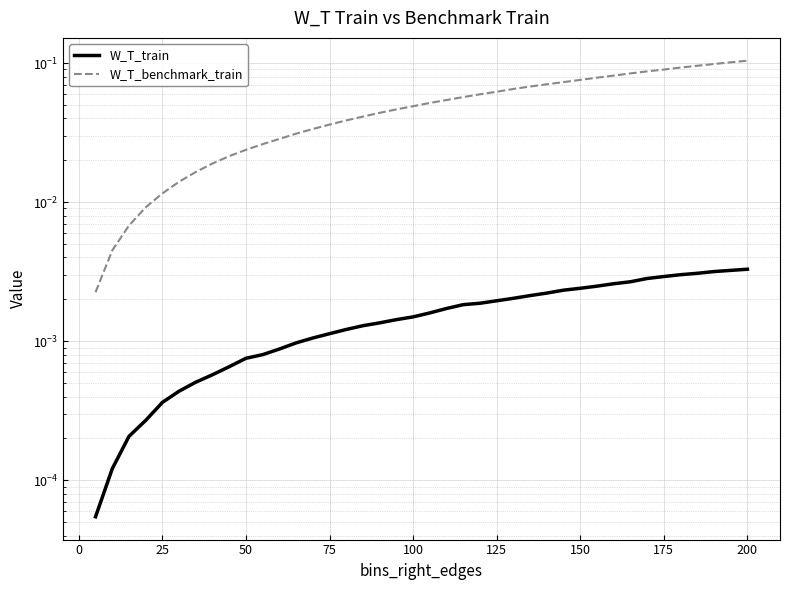

True or false: W_T_train and W_T_benchmark_train cross at least once.

False